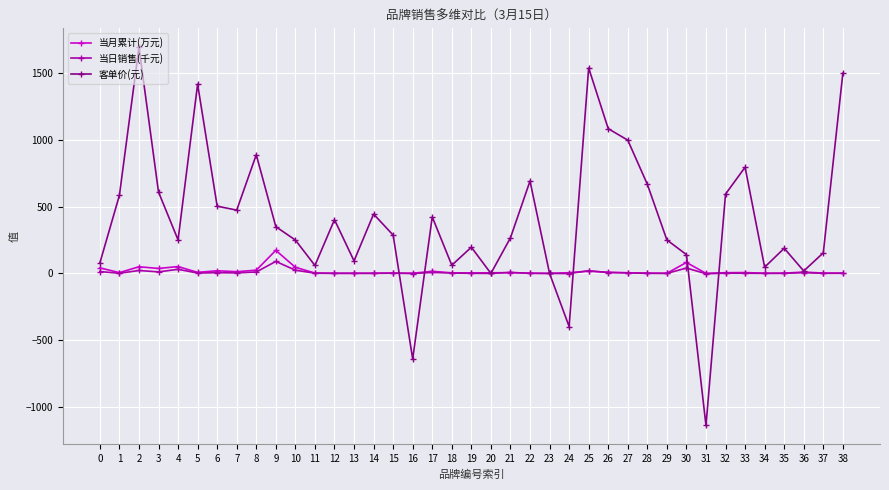

True or false: 客单价(元) and 当月累计(万元) intersect in this chart.

True